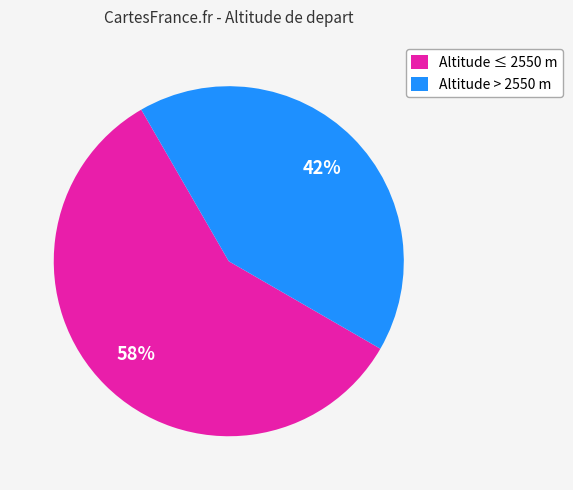

How many segments does this pie chart have?

2